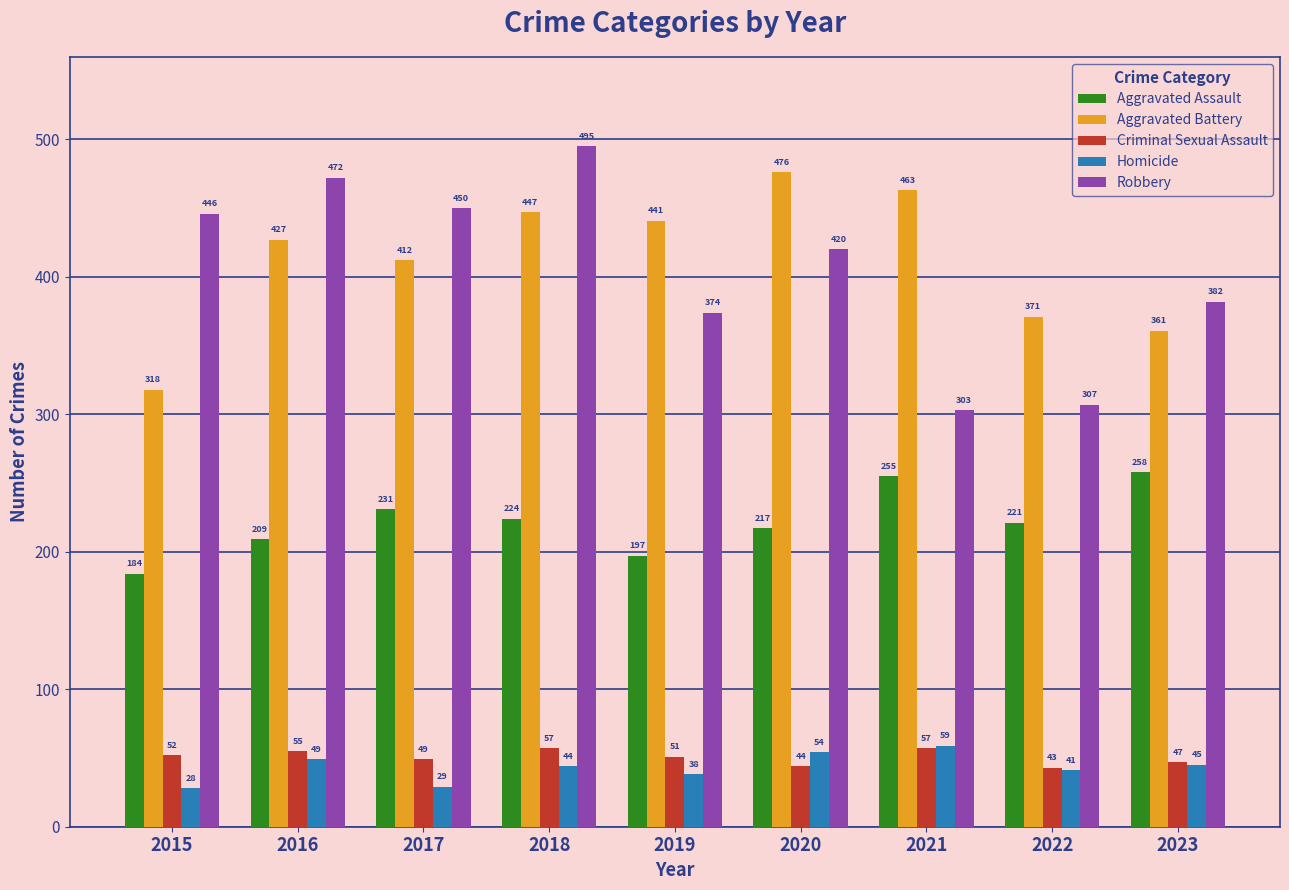

What is the value of the Criminal Sexual Assault bar at the 3rd from the left?

49